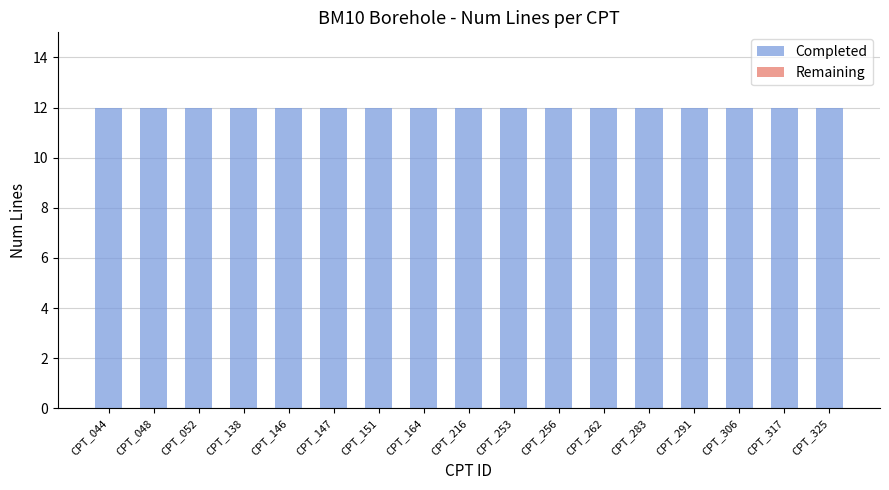

The Completed series shows 12 at CPT_044. True or false?

True